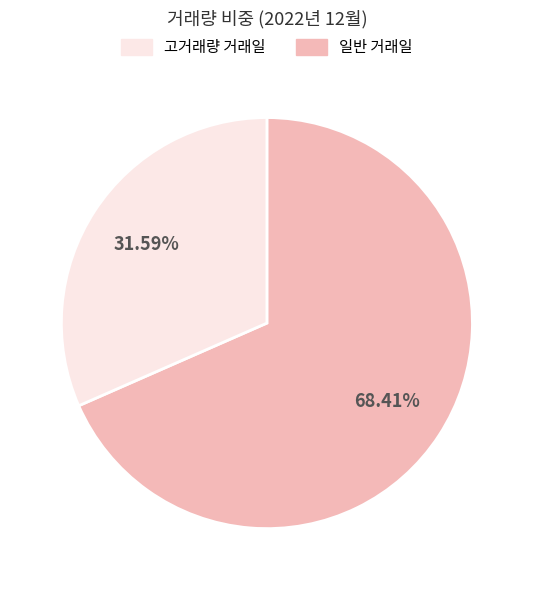

Is there any slice that represents more than half of the pie?

Yes